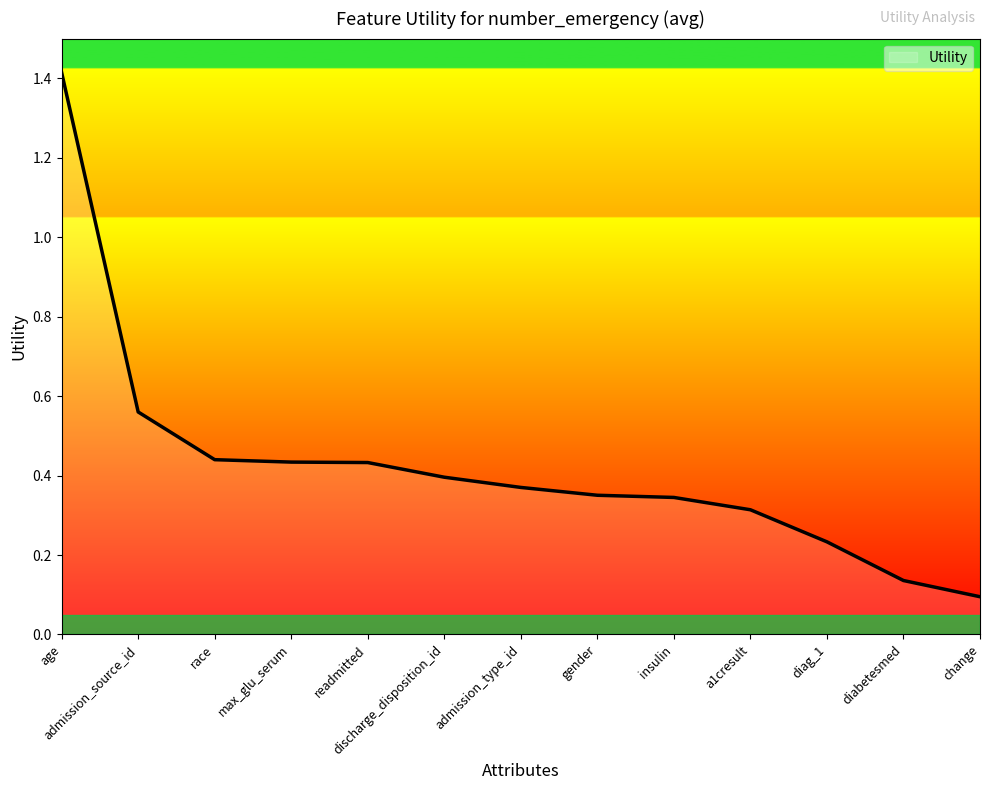

The value at age is 1.4. True or false?

True